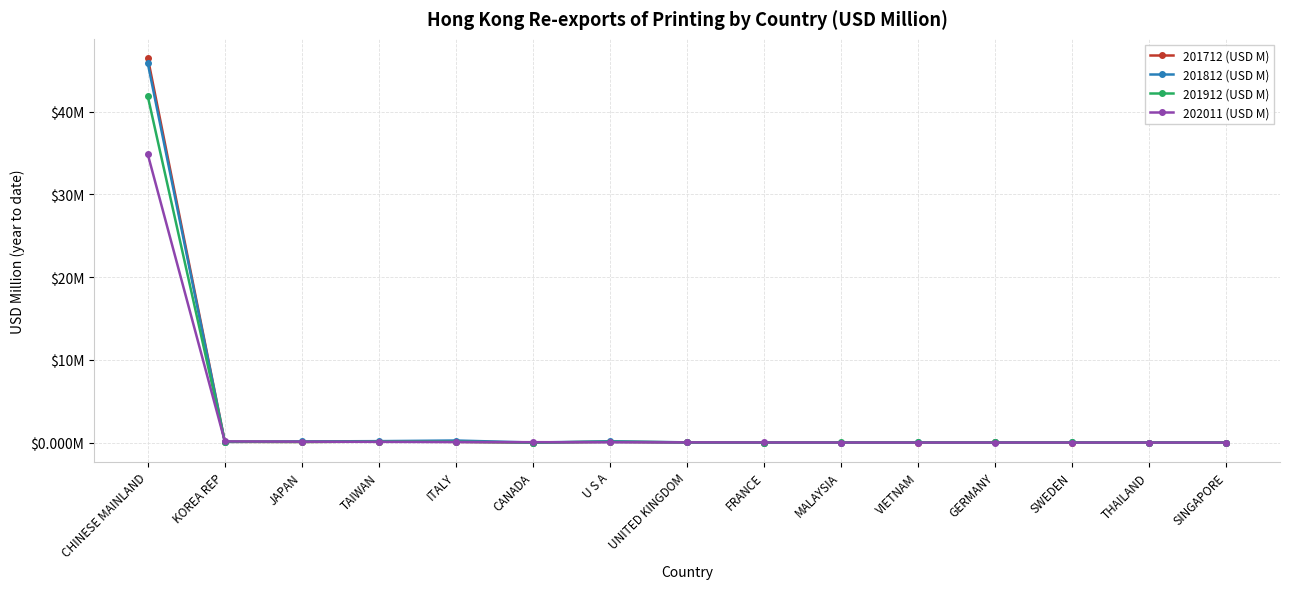

Reading left to right, what are all the values shown in this chart?

201712 (USD M): 46.5	0.1	0.1	0.1	0.1	0.0	0.1	0.0	0.0	0.0	0.0	0.0	0.0	0.0	0.0
201812 (USD M): 45.8	0.1	0.1	0.2	0.3	0.0	0.2	0.0	0.0	0.0	0.0	0.0	0.0	0.0	0.0
201912 (USD M): 41.8	0.1	0.1	0.1	0.1	0.0	0.1	0.0	0.0	0.0	0.0	0.0	0.0	0.0	0.0
202011 (USD M): 34.8	0.1	0.1	0.1	0.1	0.0	0.0	0.0	0.0	0.0	0.0	0.0	0.0	0.0	0.0